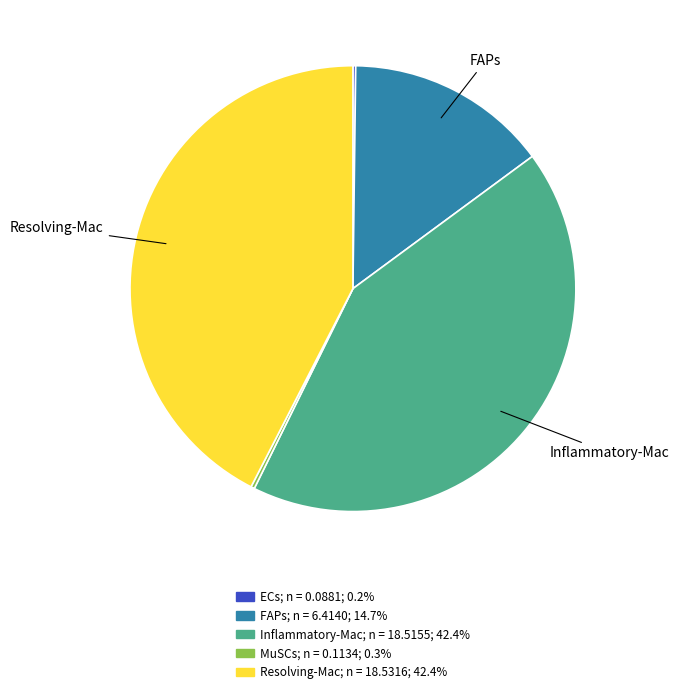

Does Resolving-Mac account for over 50% of the chart?

No